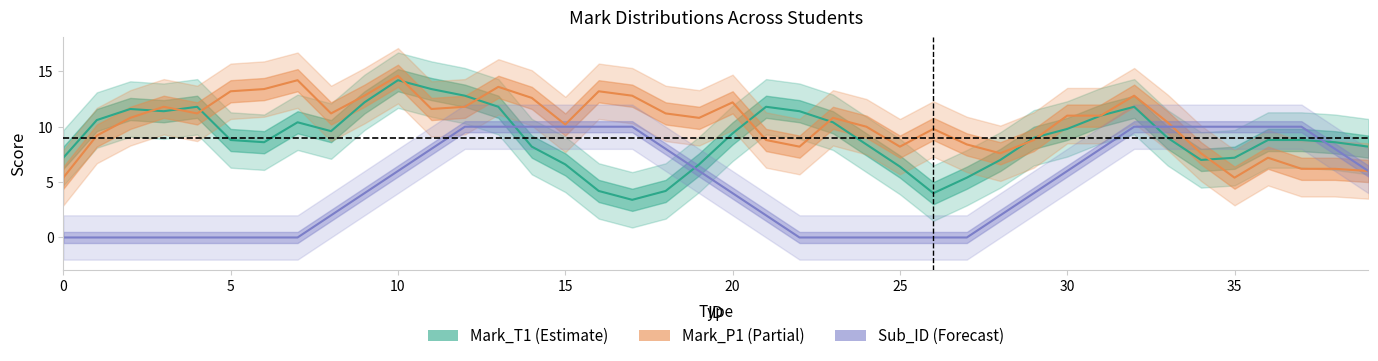

How many values in the Mark_T1 (Estimate) series exceed 9?

18